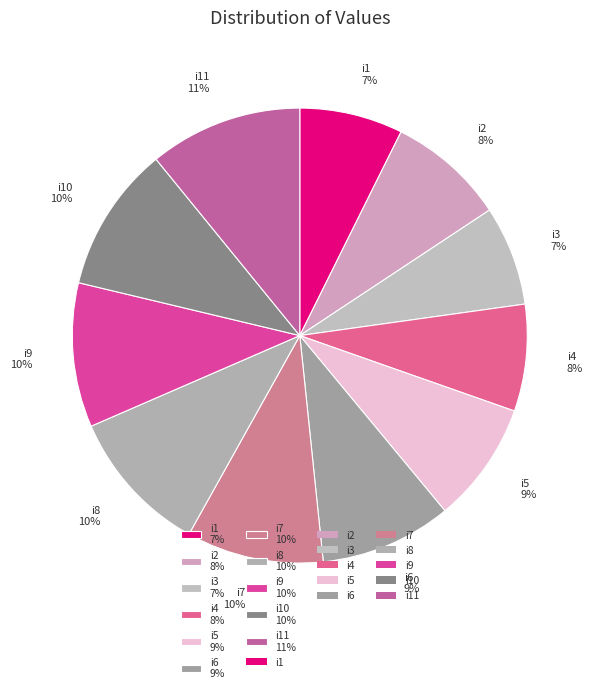

True or false: i2 8% accounts for 8% of the total.

True